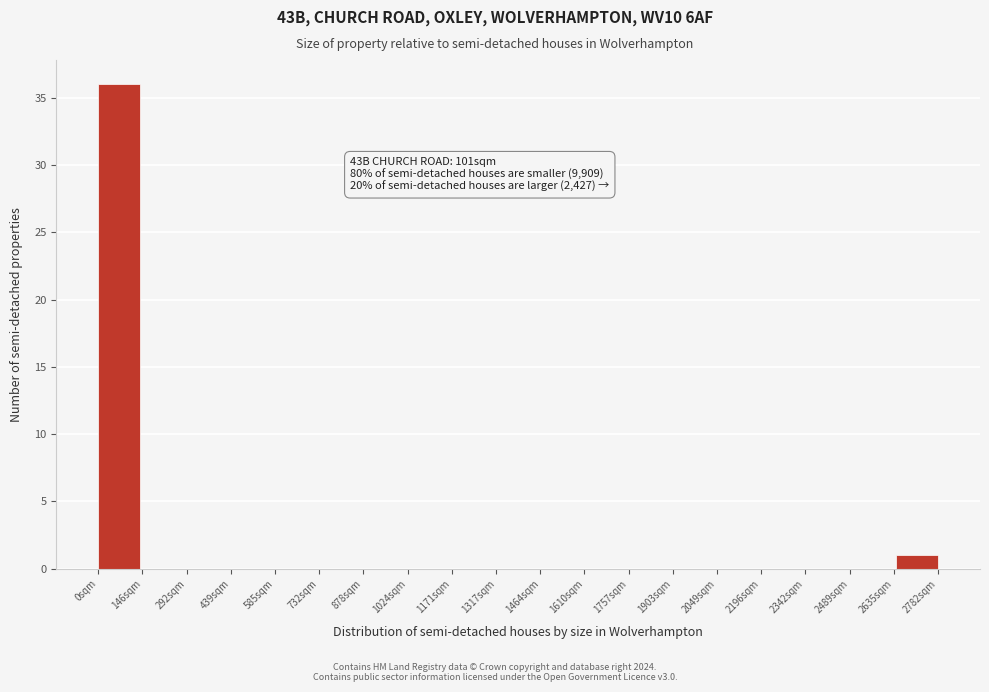

Reading left to right, list all the values displayed in this chart.

0sqm=36	146sqm=0	292sqm=0	439sqm=0	585sqm=0	732sqm=0	878sqm=0	1024sqm=0	1171sqm=0	1317sqm=0	1464sqm=0	1610sqm=0	1757sqm=0	1903sqm=0	2049sqm=0	2196sqm=0	2342sqm=0	2489sqm=0	2635sqm=0	2782sqm=1